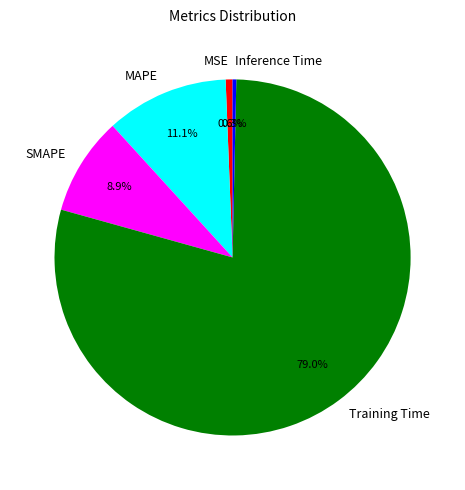

How many slices are in this pie chart?

5